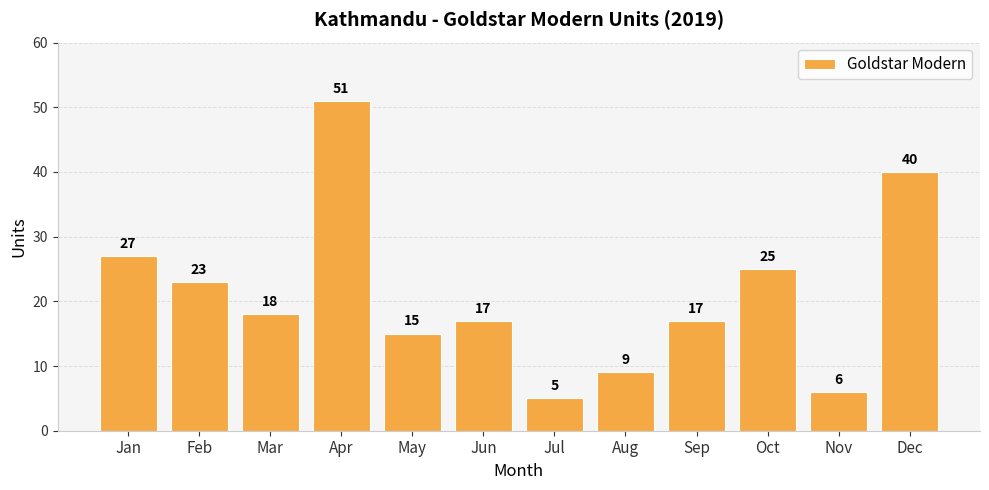

Are the bars grouped side by side (vs. stacked)?

No